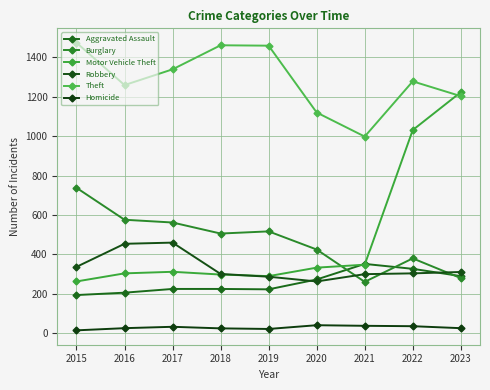

What is the minimum value shown in the chart?

15